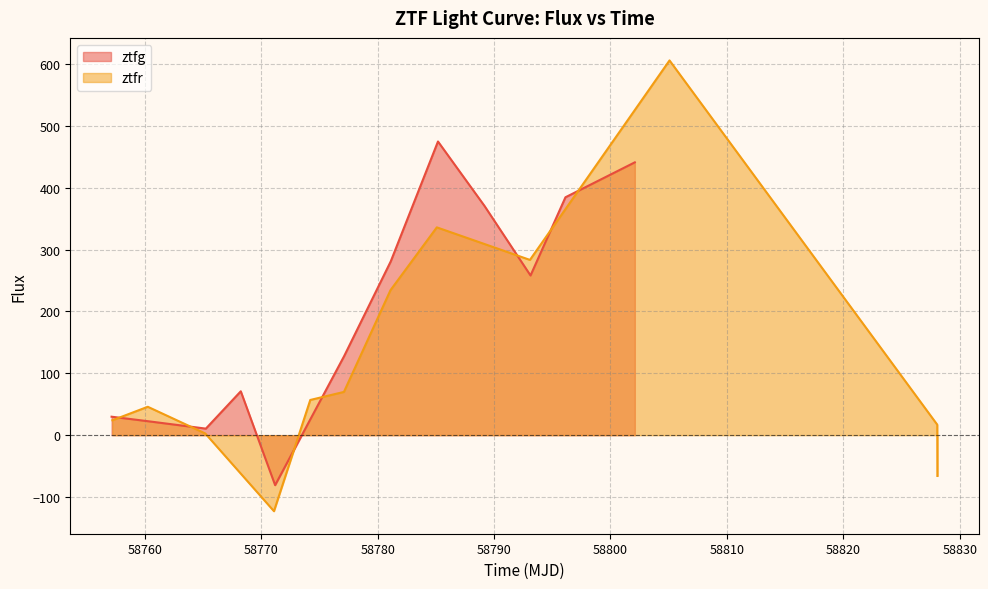

What is the maximum value for ztfg?

474.8